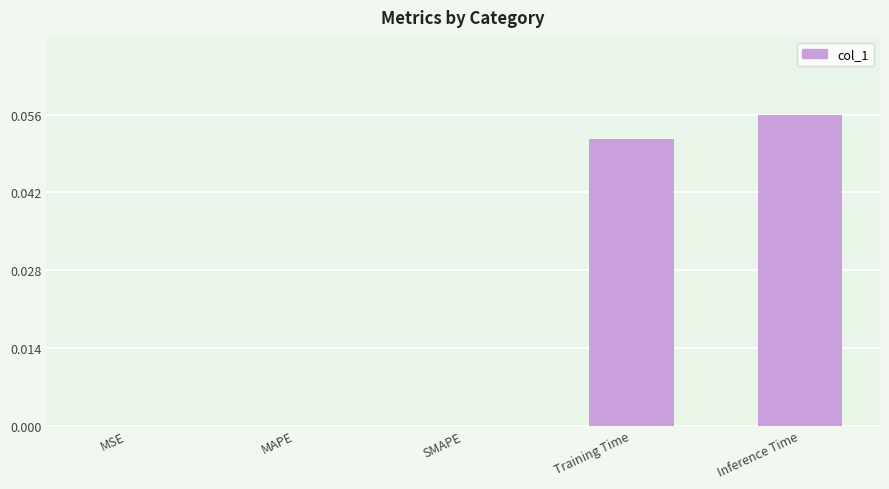

Between Training Time and MSE, which is larger?

Training Time